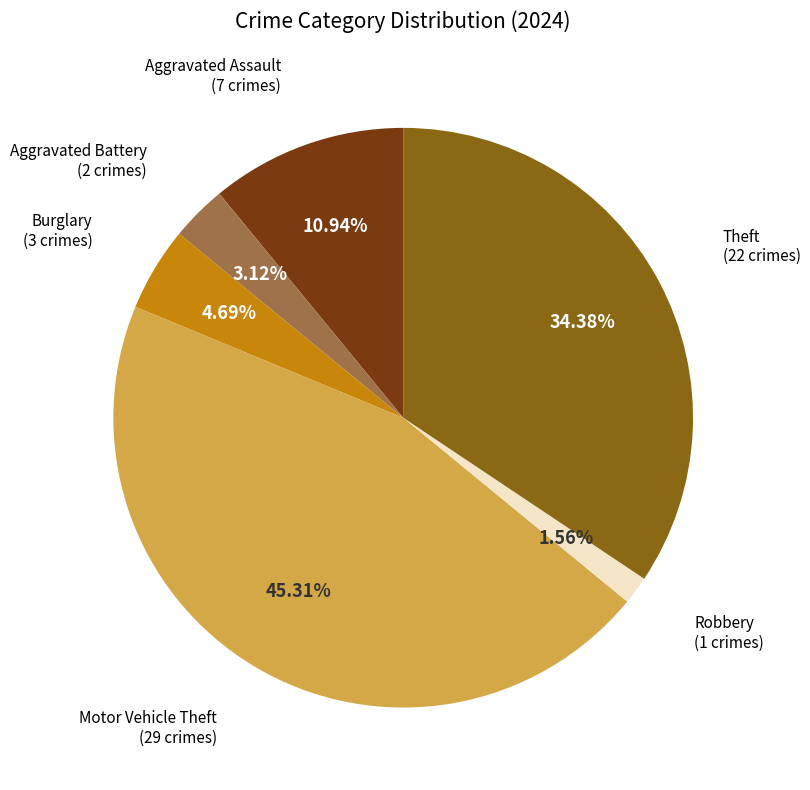

Is there any slice that represents more than half of the pie?

No